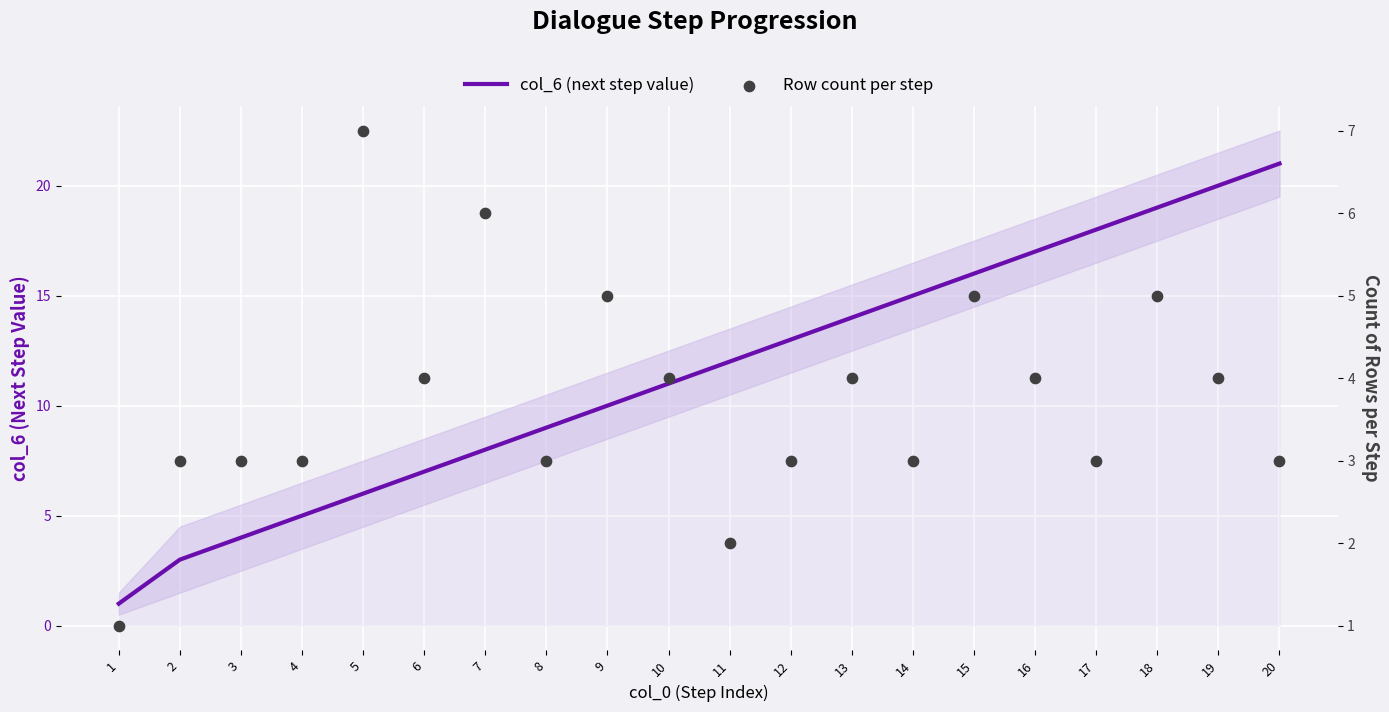

What is the total value across all series at 2?

6